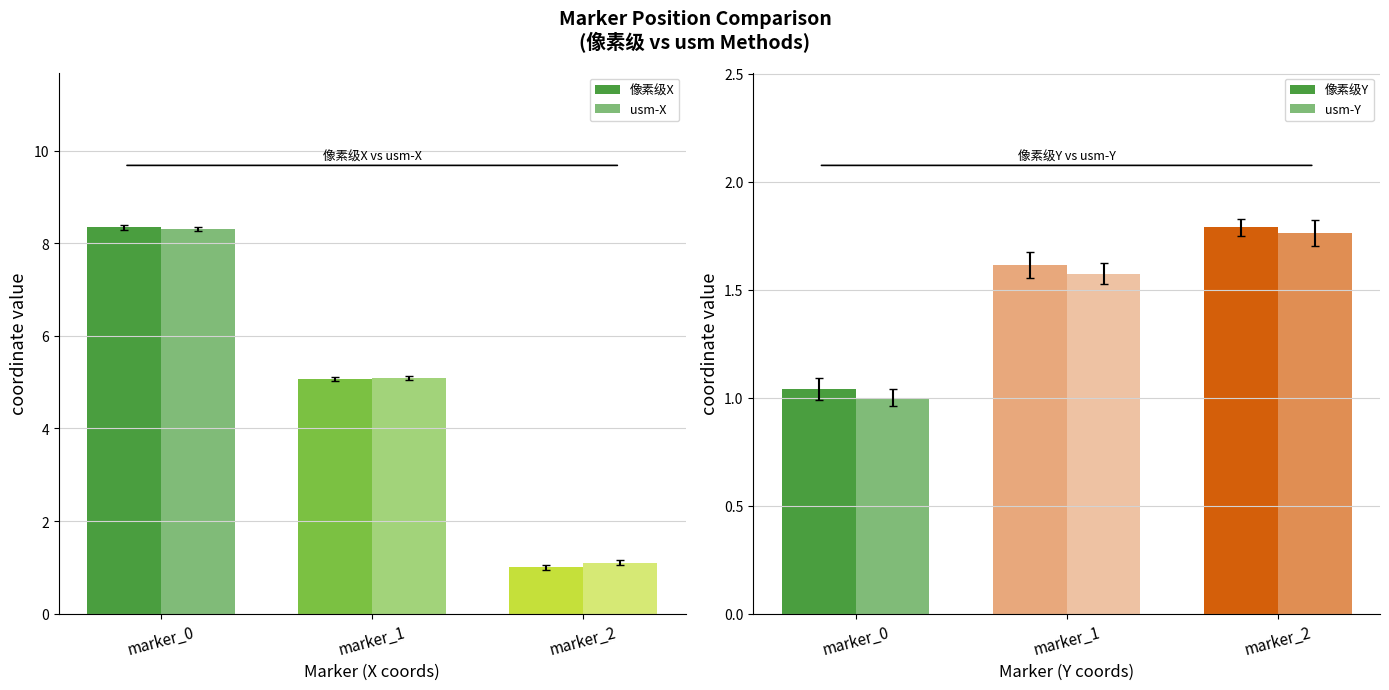

Reading left to right, list all the values displayed in this chart.

像素级X: marker_0=8.3	marker_1=5.1	marker_2=1.0
usm-X: marker_0=8.3	marker_1=5.1	marker_2=1.1
像素级Y: marker_0=1.0	marker_1=1.6	marker_2=1.8
usm-Y: marker_0=1.0	marker_1=1.6	marker_2=1.8